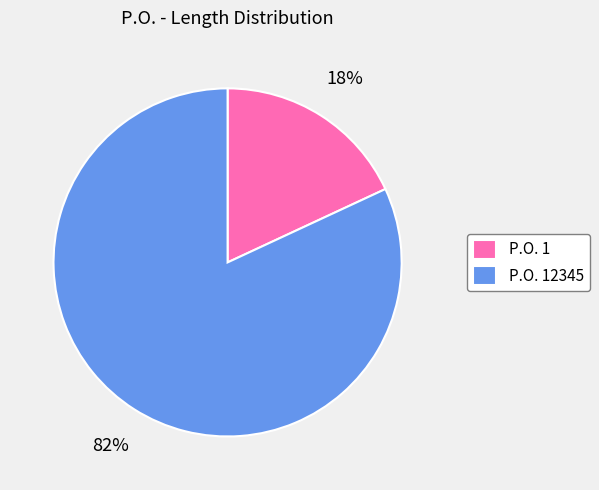

To the nearest percent, what is the difference between the P.O. 1 and P.O. 12345 slice percentages?

64%